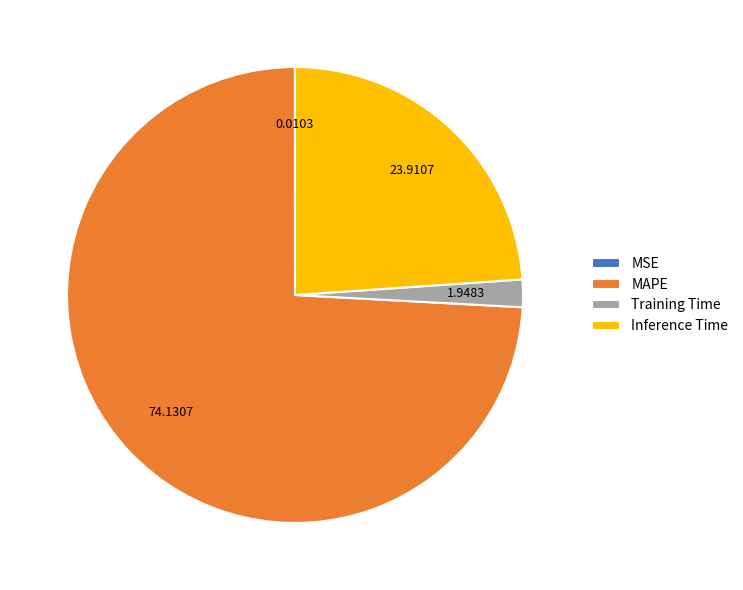

Which has a higher value, Training Time or MAPE?

MAPE